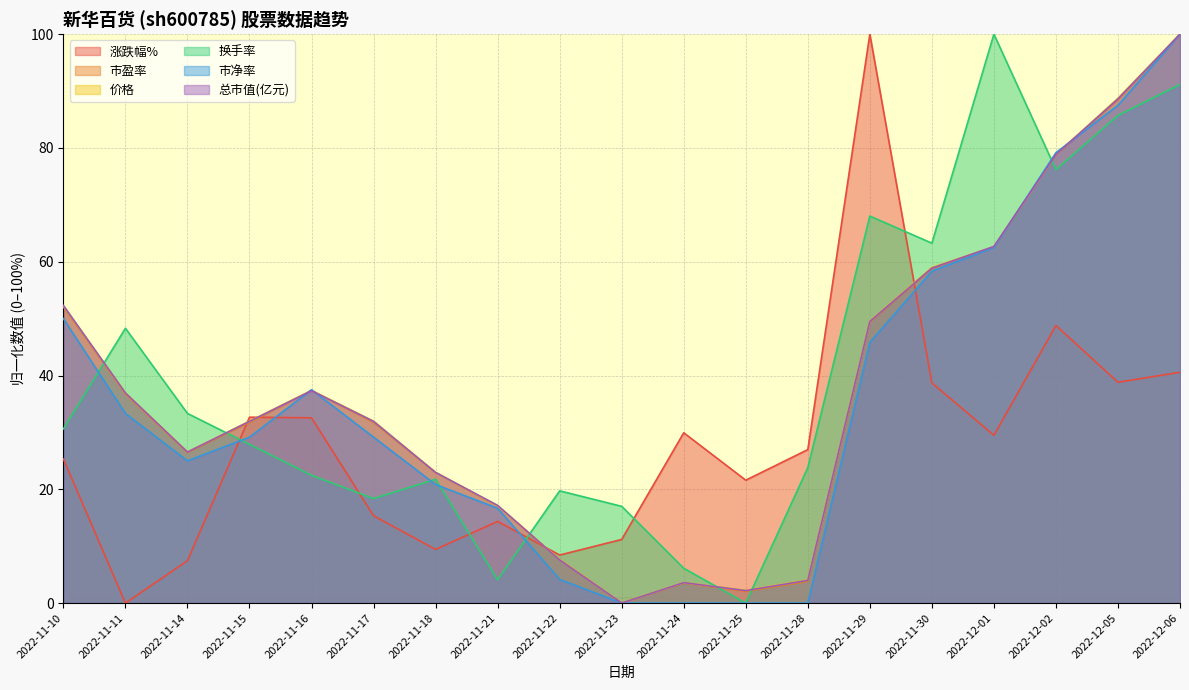

How many lines are shown in the chart?

6